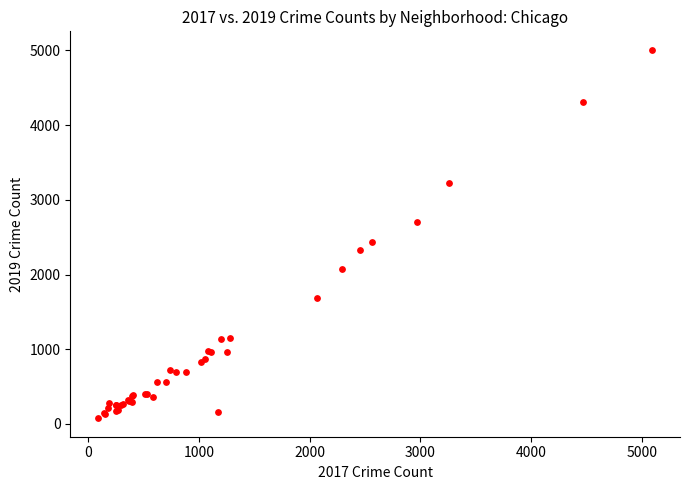

What Y value in the scatter plot is closest to 2542?

2440